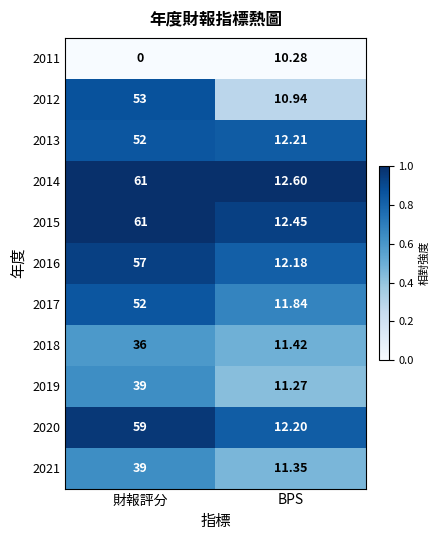

Which category has the lowest value across all series?

財報評分